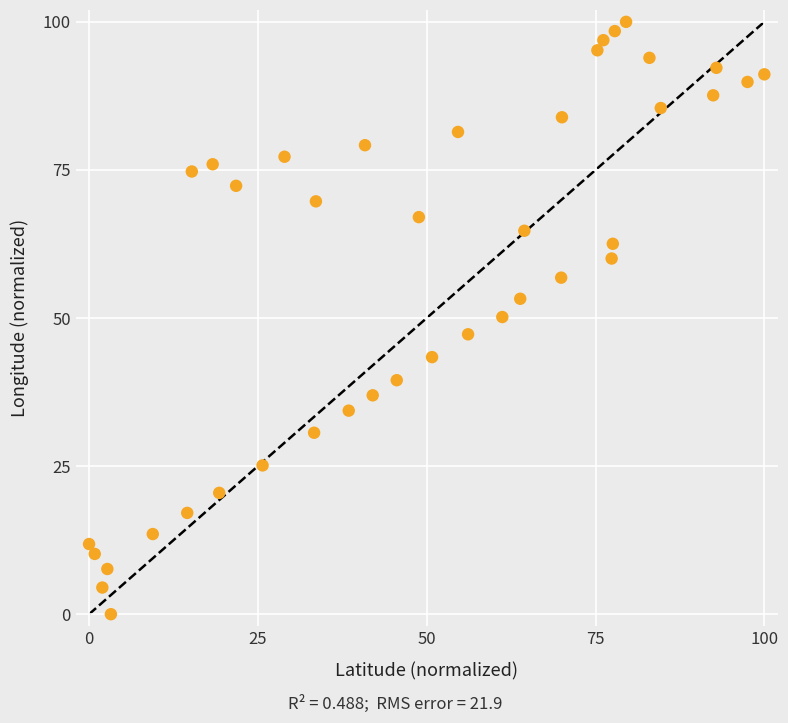

What is the range of X values (max minus min)?

100.0